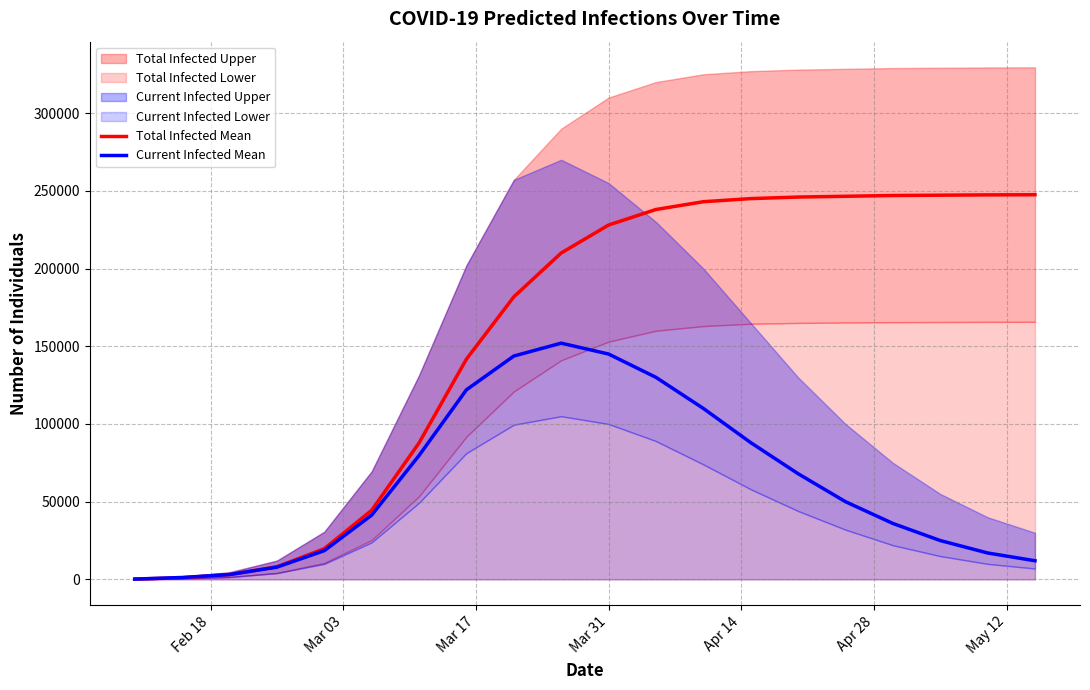

What is the average value of the Total Infected Mean series?

156681